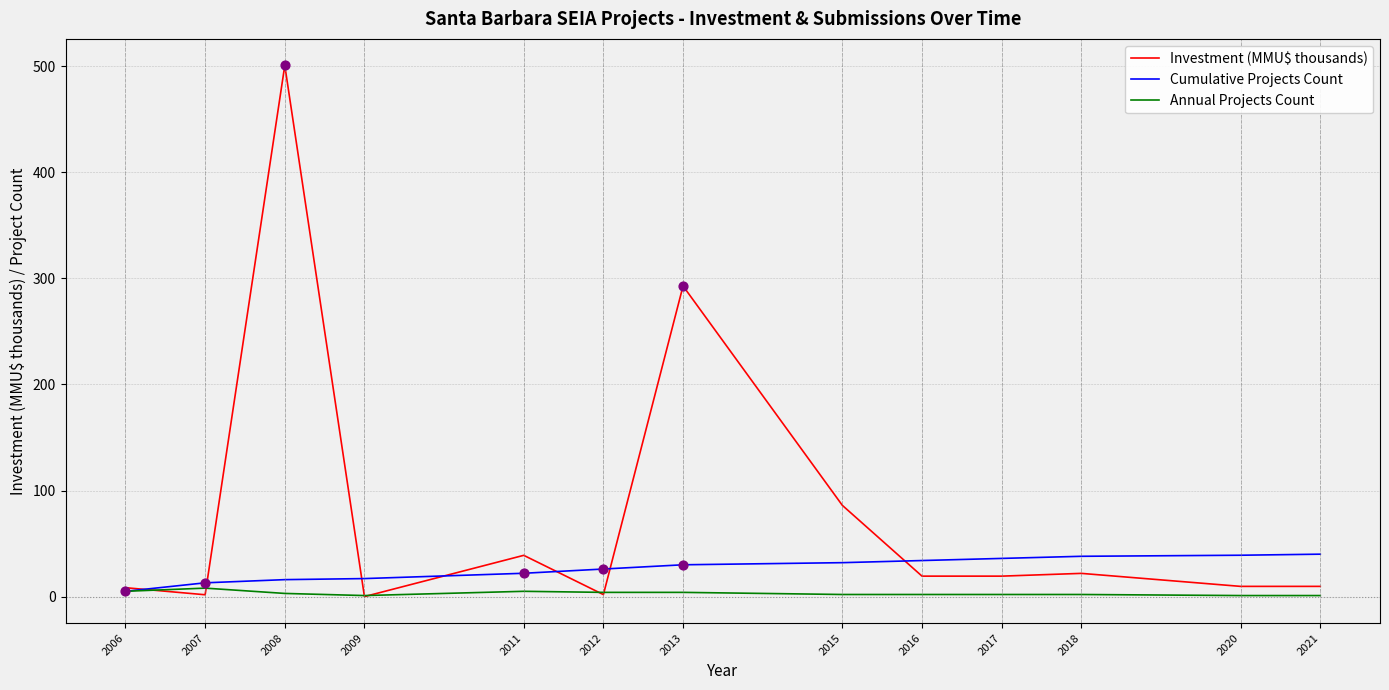

Is the value of Investment (MMU$ thousands) at 2011 greater than the value of Cumulative Projects Count at 2013?

Yes